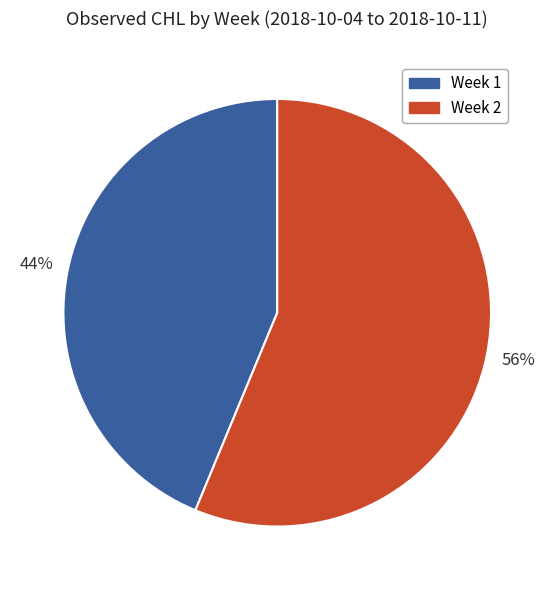

Rank the categories by value from highest to lowest.

Week 2, Week 1